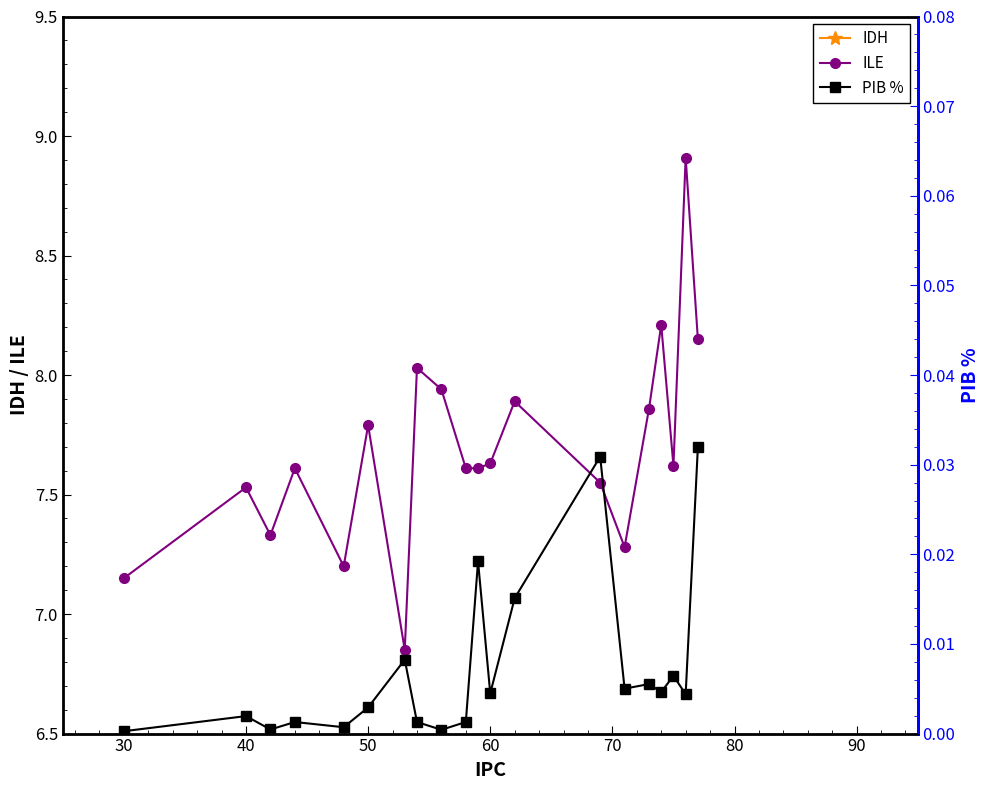

The value of ILE at 60 is 12.9. True or false?

False